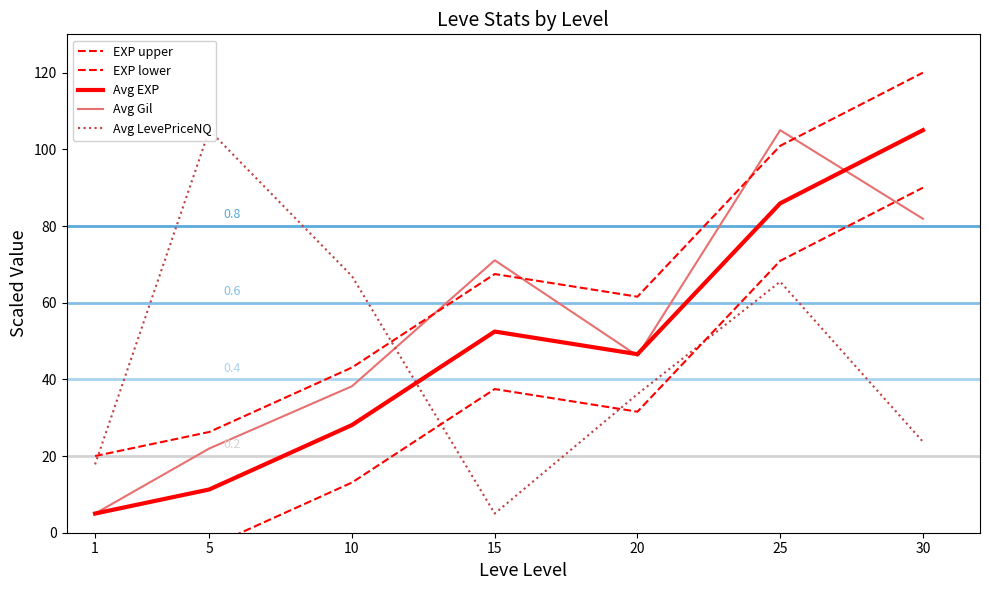

How many intersections are there between Avg EXP and Avg LevePriceNQ?

1